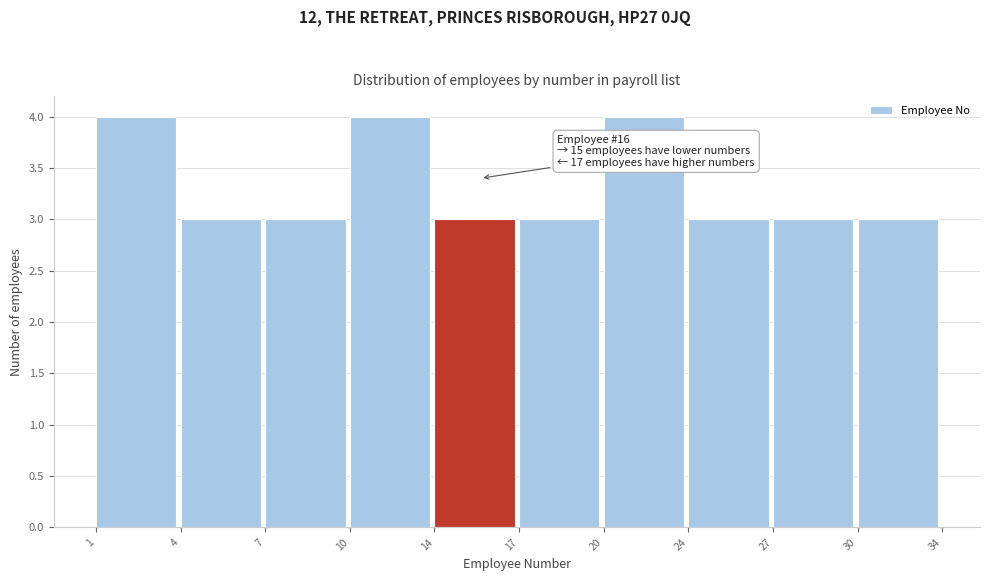

Reading left to right, list all the values displayed in this chart.

1=4	4=3	7=3	10=4	14=3	17=3	20=4	24=3	27=3	30=3